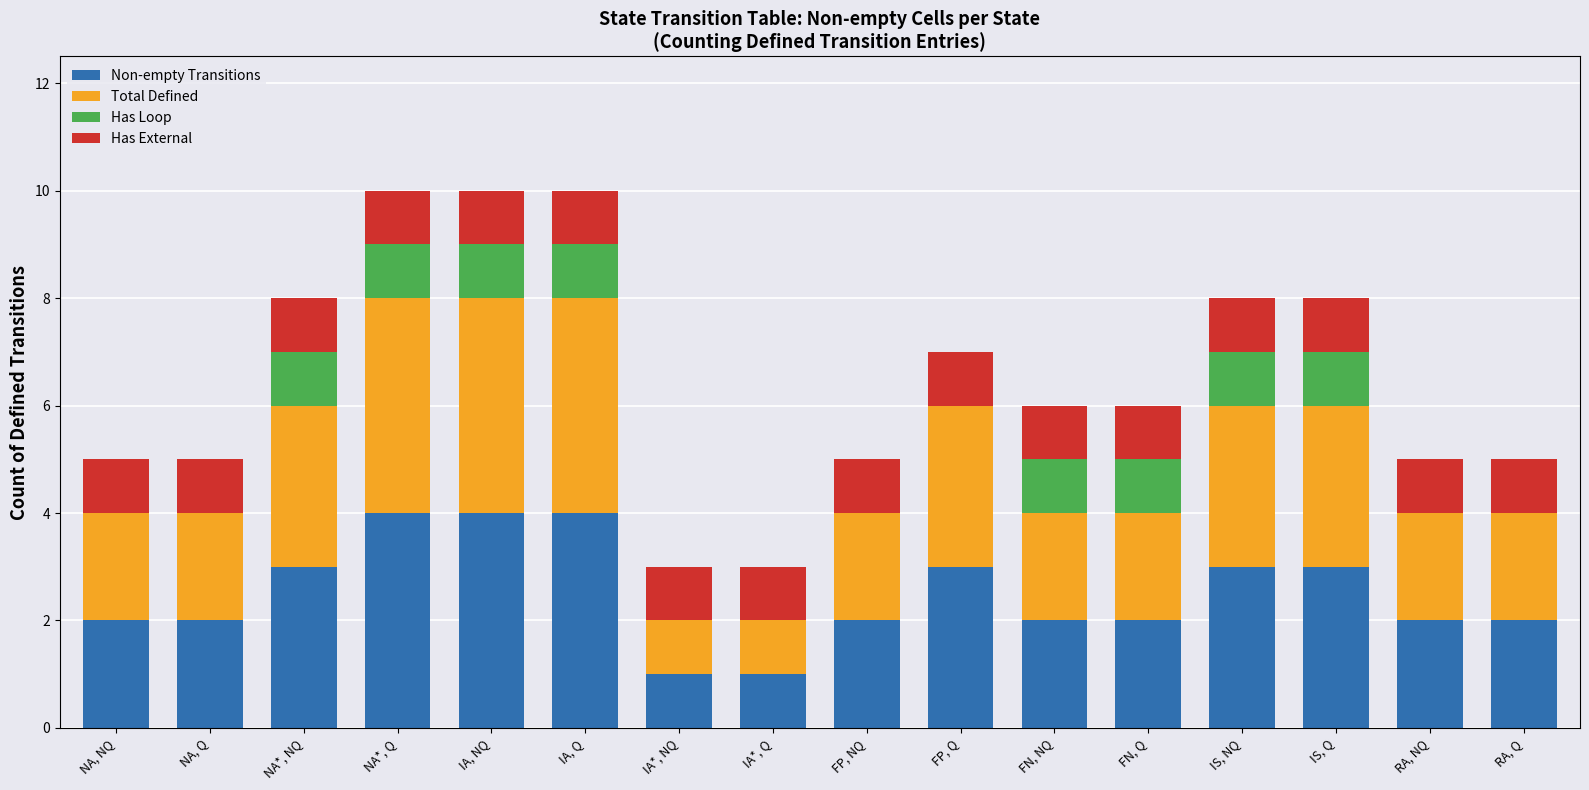

True or false: Non-empty Transitions has a value of 2 at RA, Q.

True